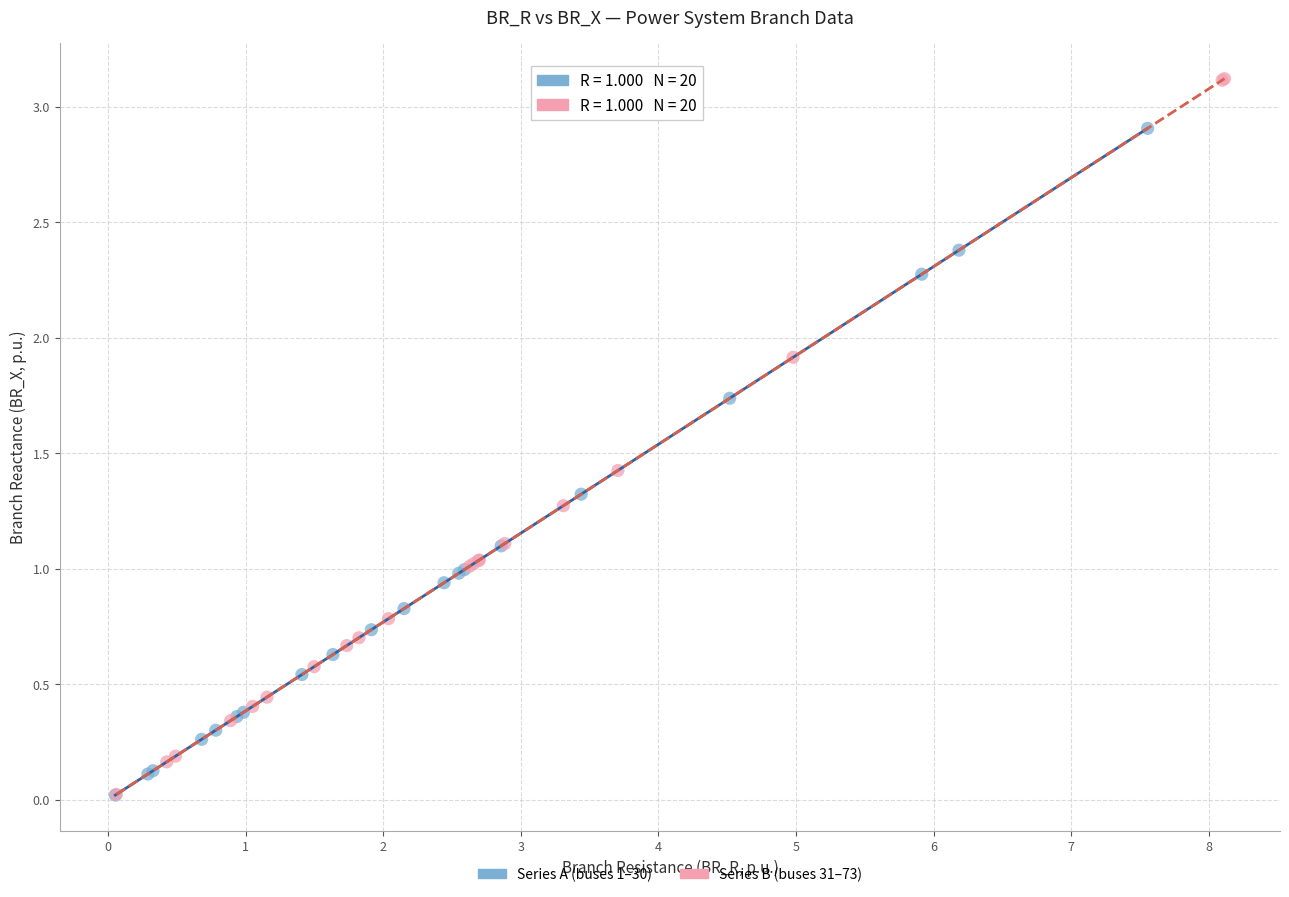

What are all the series names shown in the legend?

Series A (buses 1–30), Series B (buses 31–73)